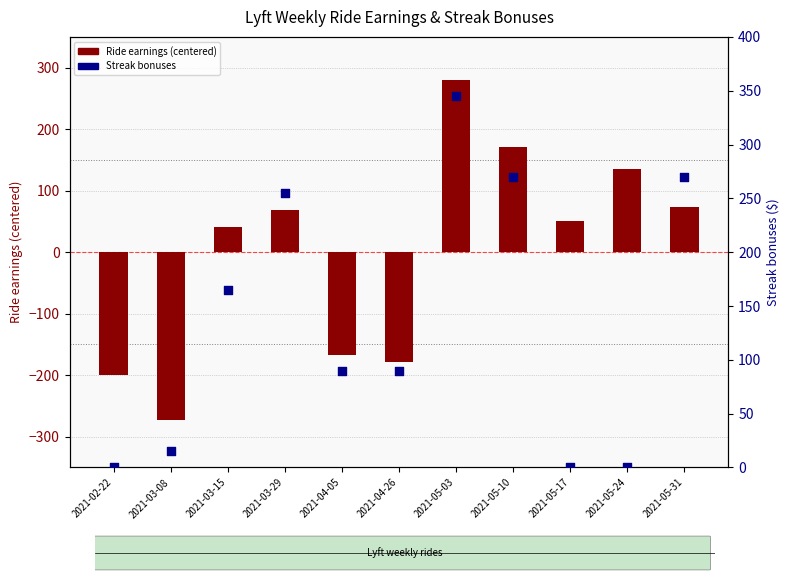

What is the total value across all series at 2021-04-26?

-89.2